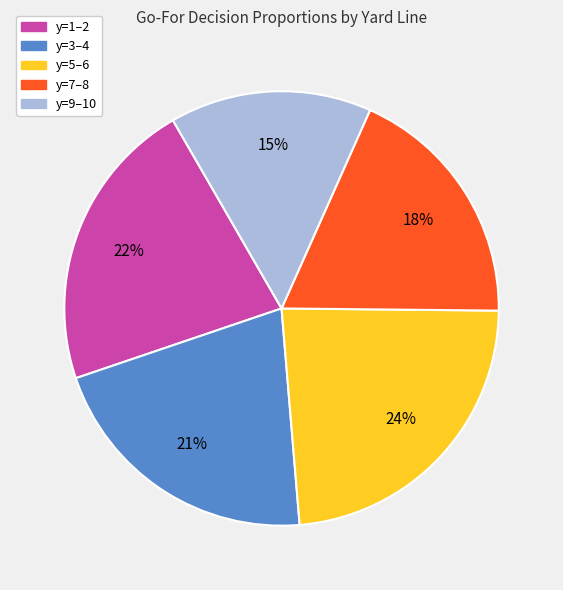

Is there a majority slice in this chart?

No